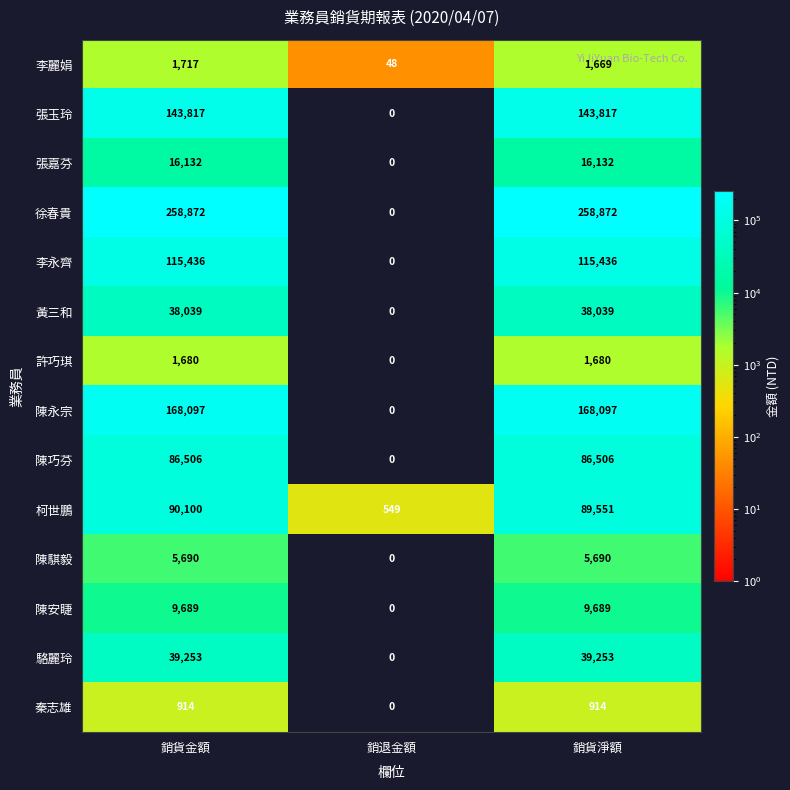

What is the greatest value displayed?

258872